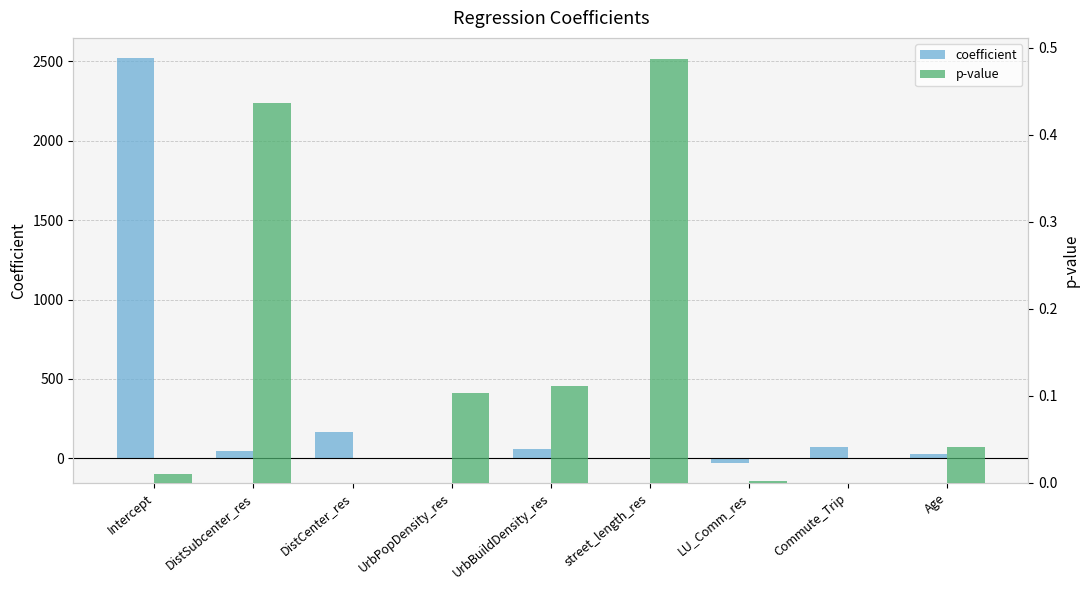

What is the value of the coefficient bar at the 4th from the left?

-5.1